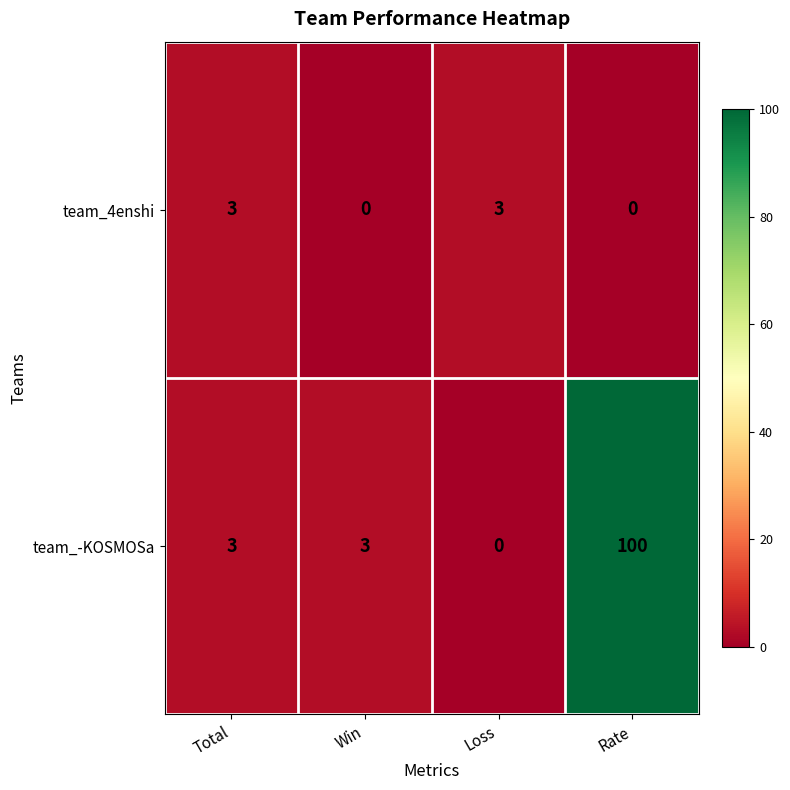

List the series in order of their peak value, lowest first.

team_4enshi, team_-KOSMOSa